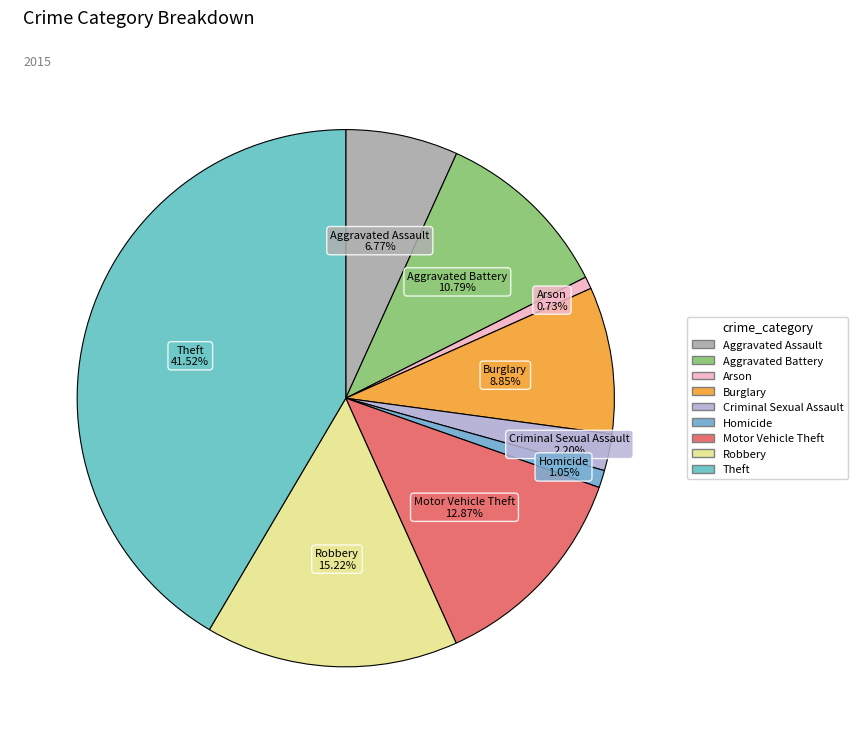

Approximately how many times larger is the value at Aggravated Assault compared to Aggravated Battery?

0.6